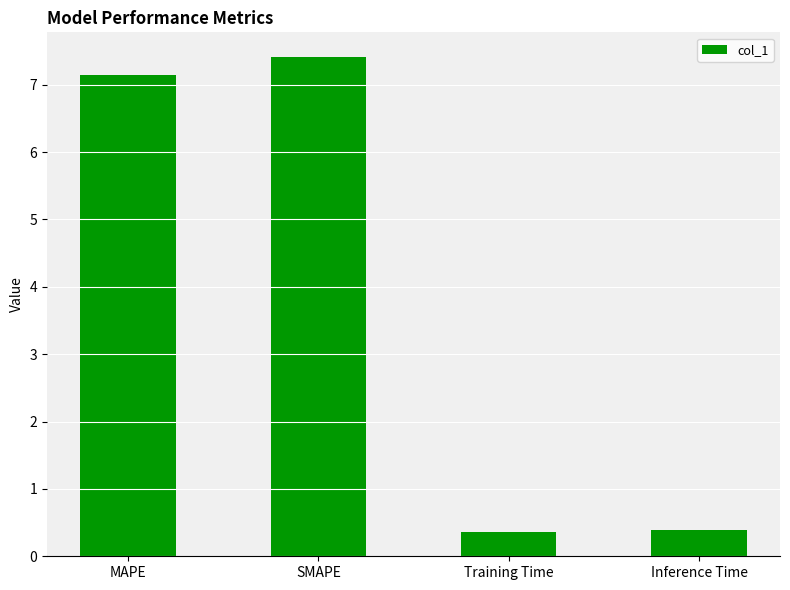

True or false: the data shows 3.9 at SMAPE.

False